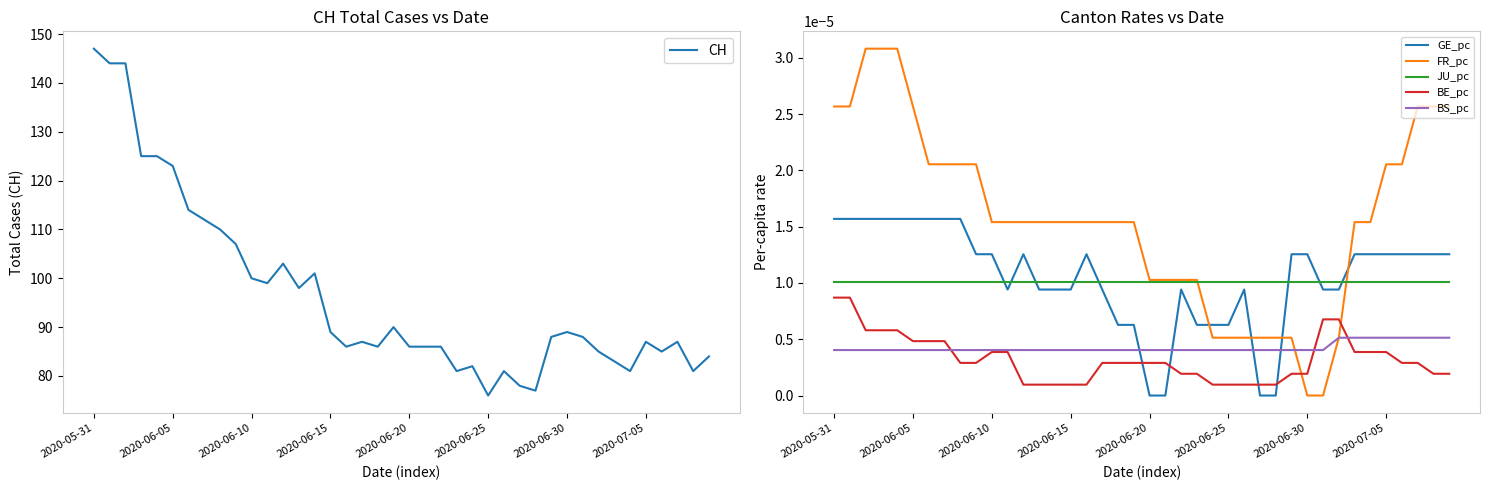

Which series has the largest range (max minus min)?

CH